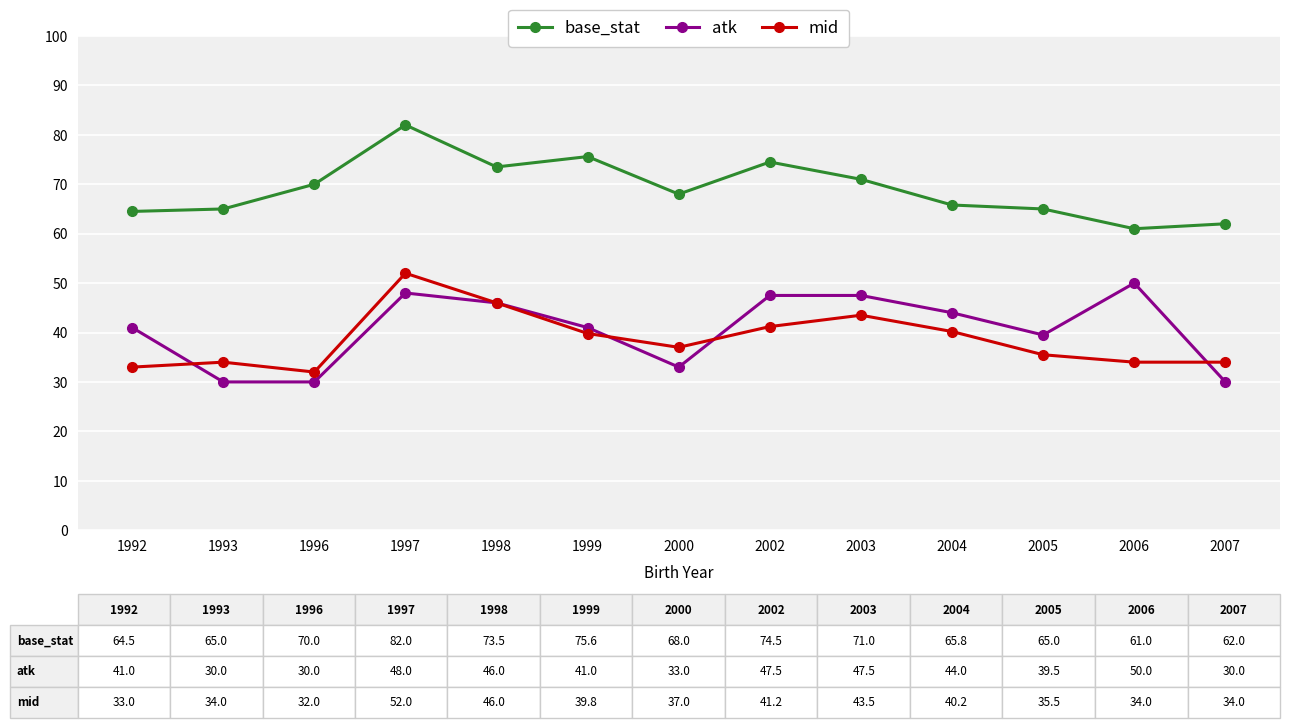

True or false: mid and base_stat cross at least once.

False